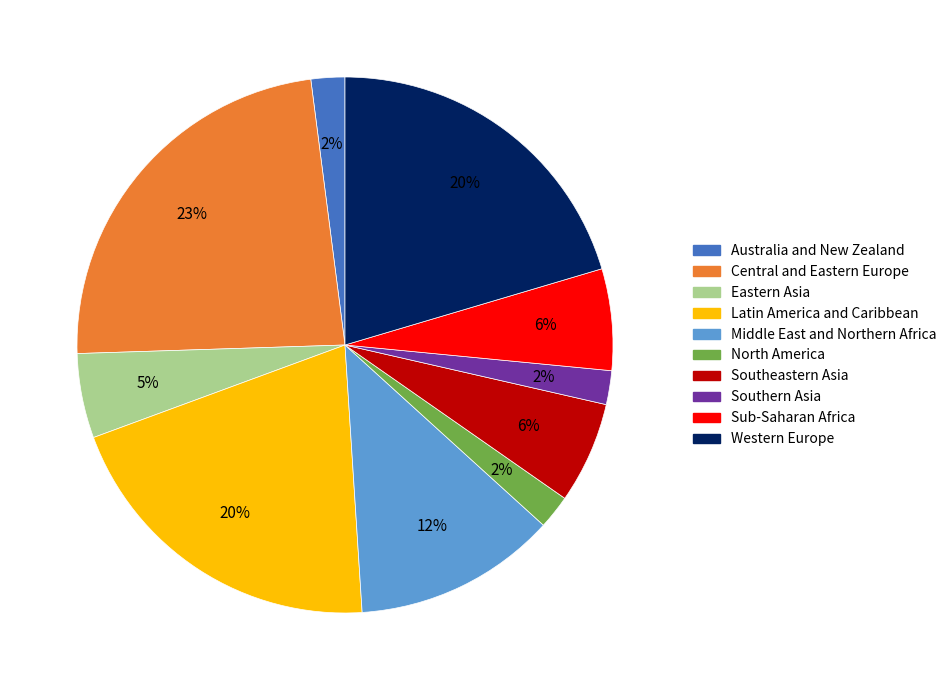

How many segments does this pie chart have?

10